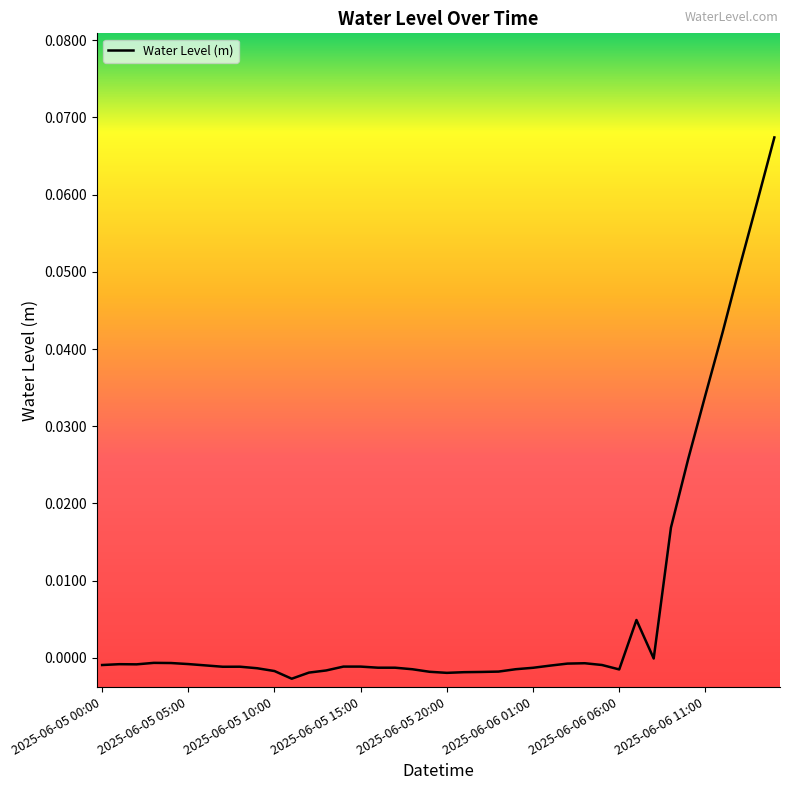

What is the label of the 22nd point from the left?

2025-06-05 21:00